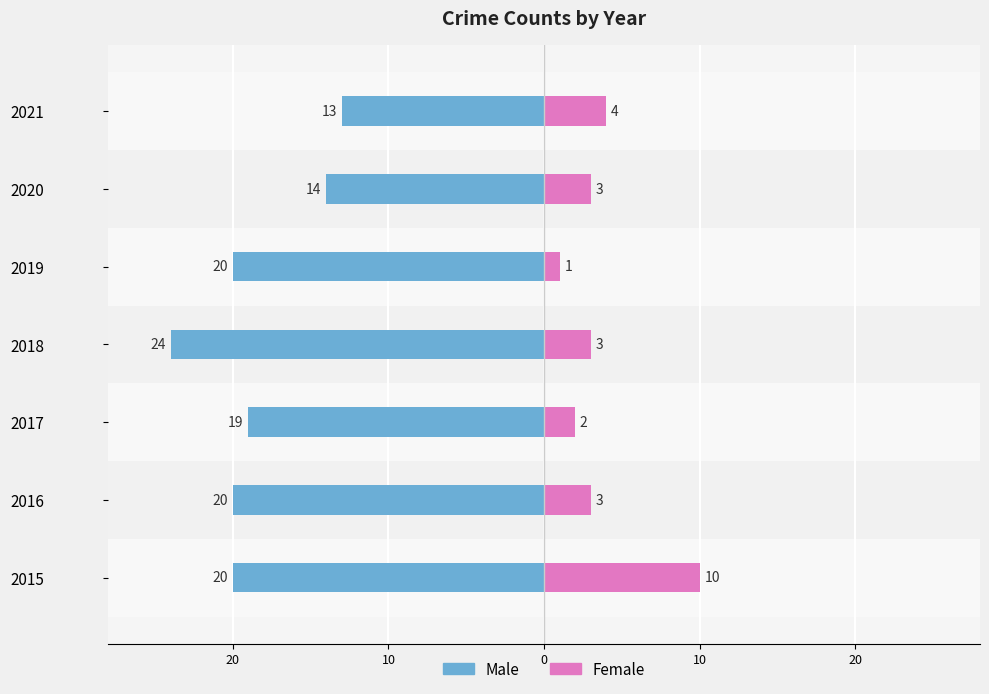

What is the label of the 2nd bar from the right?

20